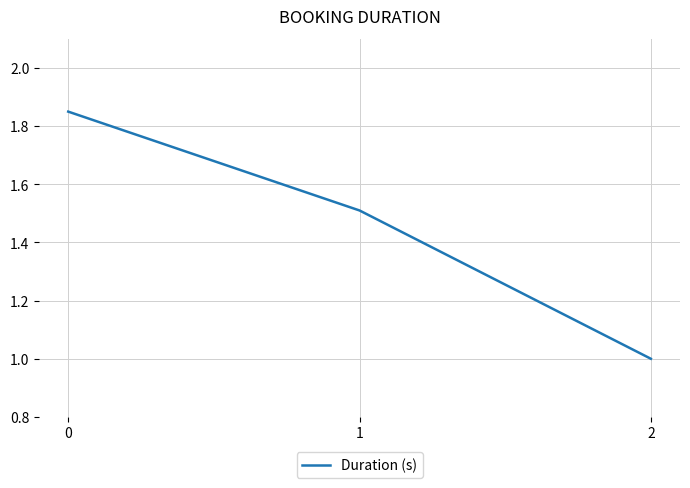

What is the sum of the values at 0 and 2?

2.9